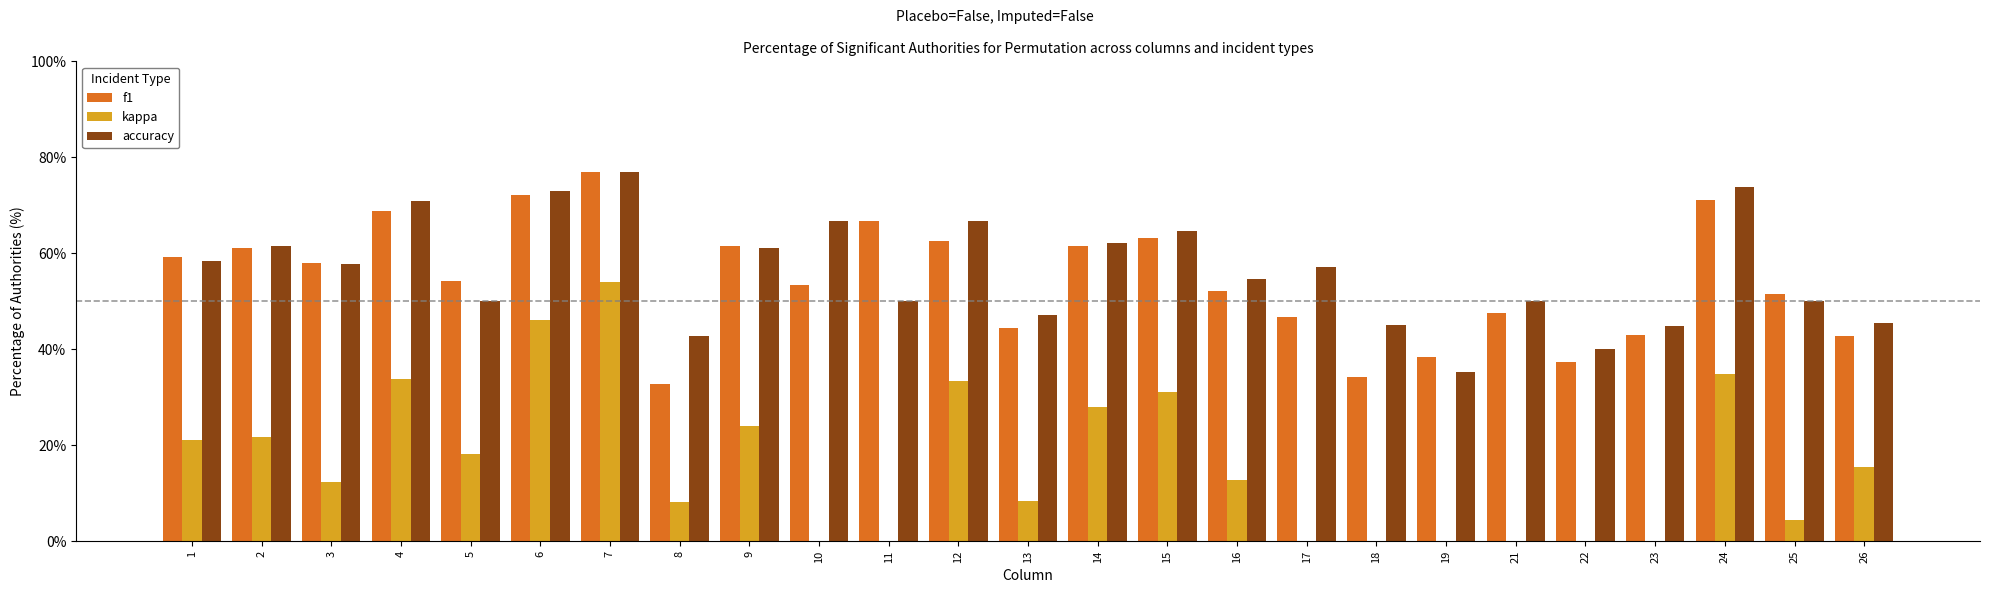

What is the average value of the accuracy series?

56.2